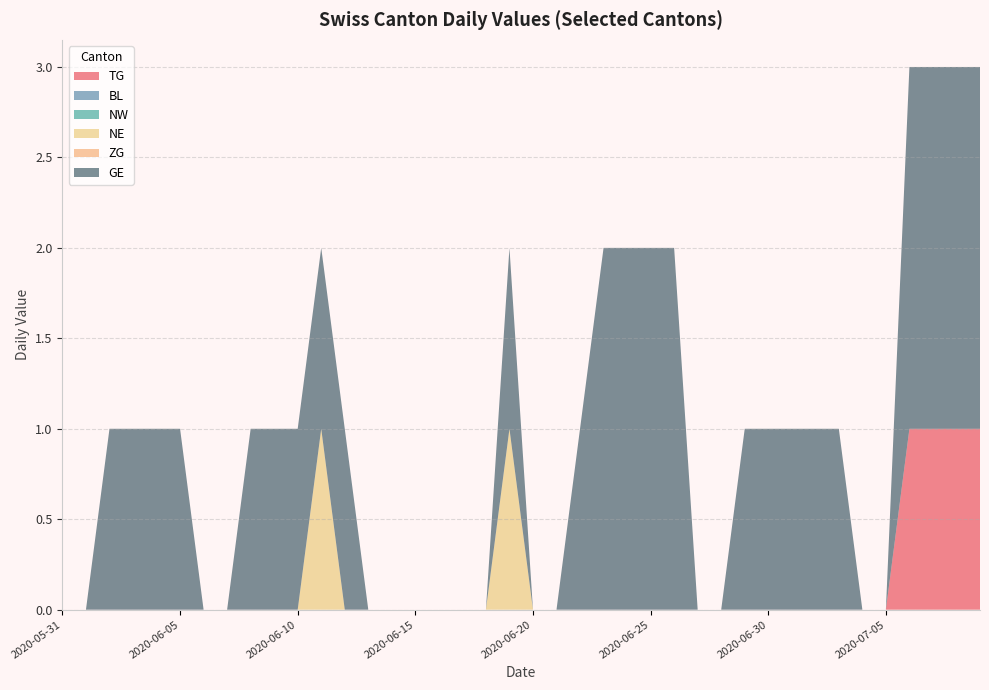

Reading left to right, what are all the values shown in this chart?

TG: 2020-05-31=0	2020-06-01=0	2020-06-02=0	2020-06-03=0	2020-06-04=0	2020-06-05=0	2020-06-06=0	2020-06-07=0	2020-06-08=0	2020-06-09=0	2020-06-10=0	2020-06-11=0	2020-06-12=0	2020-06-13=0	2020-06-14=0	2020-06-15=0	2020-06-16=0	2020-06-17=0	2020-06-18=0	2020-06-19=0	2020-06-20=0	2020-06-21=0	2020-06-22=0	2020-06-23=0	2020-06-24=0	2020-06-25=0	2020-06-26=0	2020-06-27=0	2020-06-28=0	2020-06-29=0	2020-06-30=0	2020-07-01=0	2020-07-02=0	2020-07-03=0	2020-07-04=0	2020-07-05=0	2020-07-06=1	2020-07-07=1	2020-07-08=1	2020-07-09=1
BL: 2020-05-31=0	2020-06-01=0	2020-06-02=0	2020-06-03=0	2020-06-04=0	2020-06-05=0	2020-06-06=0	2020-06-07=0	2020-06-08=0	2020-06-09=0	2020-06-10=0	2020-06-11=0	2020-06-12=0	2020-06-13=0	2020-06-14=0	2020-06-15=0	2020-06-16=0	2020-06-17=0	2020-06-18=0	2020-06-19=0	2020-06-20=0	2020-06-21=0	2020-06-22=0	2020-06-23=0	2020-06-24=0	2020-06-25=0	2020-06-26=0	2020-06-27=0	2020-06-28=0	2020-06-29=0	2020-06-30=0	2020-07-01=0	2020-07-02=0	2020-07-03=0	2020-07-04=0	2020-07-05=0	2020-07-06=0	2020-07-07=0	2020-07-08=0	2020-07-09=0
NW: 2020-05-31=0	2020-06-01=0	2020-06-02=0	2020-06-03=0	2020-06-04=0	2020-06-05=0	2020-06-06=0	2020-06-07=0	2020-06-08=0	2020-06-09=0	2020-06-10=0	2020-06-11=0	2020-06-12=0	2020-06-13=0	2020-06-14=0	2020-06-15=0	2020-06-16=0	2020-06-17=0	2020-06-18=0	2020-06-19=0	2020-06-20=0	2020-06-21=0	2020-06-22=0	2020-06-23=0	2020-06-24=0	2020-06-25=0	2020-06-26=0	2020-06-27=0	2020-06-28=0	2020-06-29=0	2020-06-30=0	2020-07-01=0	2020-07-02=0	2020-07-03=0	2020-07-04=0	2020-07-05=0	2020-07-06=0	2020-07-07=0	2020-07-08=0	2020-07-09=0
NE: 2020-05-31=0	2020-06-01=0	2020-06-02=0	2020-06-03=0	2020-06-04=0	2020-06-05=0	2020-06-06=0	2020-06-07=0	2020-06-08=0	2020-06-09=0	2020-06-10=0	2020-06-11=1	2020-06-12=0	2020-06-13=0	2020-06-14=0	2020-06-15=0	2020-06-16=0	2020-06-17=0	2020-06-18=0	2020-06-19=1	2020-06-20=0	2020-06-21=0	2020-06-22=0	2020-06-23=0	2020-06-24=0	2020-06-25=0	2020-06-26=0	2020-06-27=0	2020-06-28=0	2020-06-29=0	2020-06-30=0	2020-07-01=0	2020-07-02=0	2020-07-03=0	2020-07-04=0	2020-07-05=0	2020-07-06=0	2020-07-07=0	2020-07-08=0	2020-07-09=0
ZG: 2020-05-31=0	2020-06-01=0	2020-06-02=0	2020-06-03=0	2020-06-04=0	2020-06-05=0	2020-06-06=0	2020-06-07=0	2020-06-08=0	2020-06-09=0	2020-06-10=0	2020-06-11=0	2020-06-12=0	2020-06-13=0	2020-06-14=0	2020-06-15=0	2020-06-16=0	2020-06-17=0	2020-06-18=0	2020-06-19=0	2020-06-20=0	2020-06-21=0	2020-06-22=0	2020-06-23=0	2020-06-24=0	2020-06-25=0	2020-06-26=0	2020-06-27=0	2020-06-28=0	2020-06-29=0	2020-06-30=0	2020-07-01=0	2020-07-02=0	2020-07-03=0	2020-07-04=0	2020-07-05=0	2020-07-06=0	2020-07-07=0	2020-07-08=0	2020-07-09=0
GE: 2020-05-31=0	2020-06-01=0	2020-06-02=1	2020-06-03=1	2020-06-04=1	2020-06-05=1	2020-06-06=0	2020-06-07=0	2020-06-08=1	2020-06-09=1	2020-06-10=1	2020-06-11=1	2020-06-12=1	2020-06-13=0	2020-06-14=0	2020-06-15=0	2020-06-16=0	2020-06-17=0	2020-06-18=0	2020-06-19=1	2020-06-20=0	2020-06-21=0	2020-06-22=1	2020-06-23=2	2020-06-24=2	2020-06-25=2	2020-06-26=2	2020-06-27=0	2020-06-28=0	2020-06-29=1	2020-06-30=1	2020-07-01=1	2020-07-02=1	2020-07-03=1	2020-07-04=0	2020-07-05=0	2020-07-06=2	2020-07-07=2	2020-07-08=2	2020-07-09=2